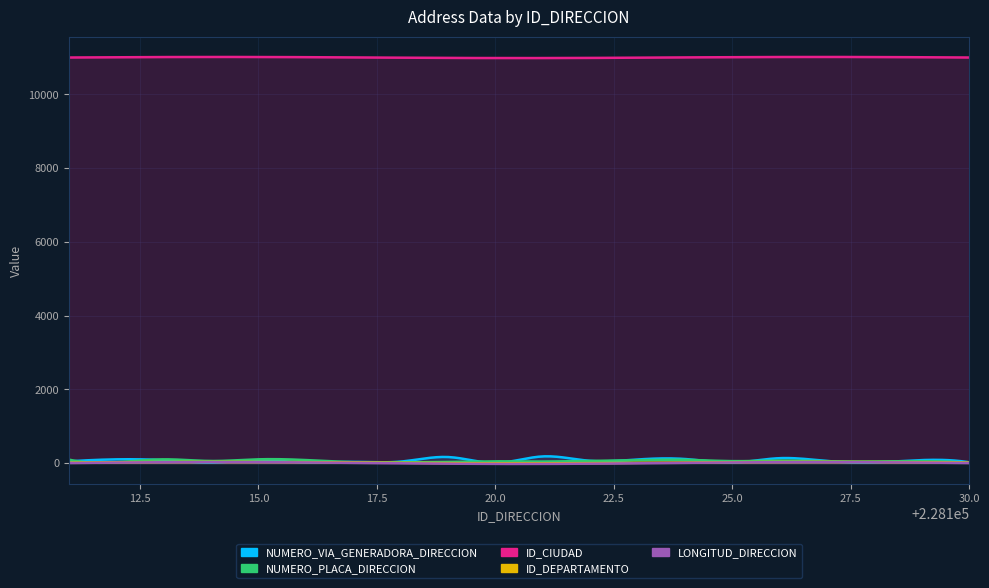

Between 228123 and 228116, which is larger?

228123